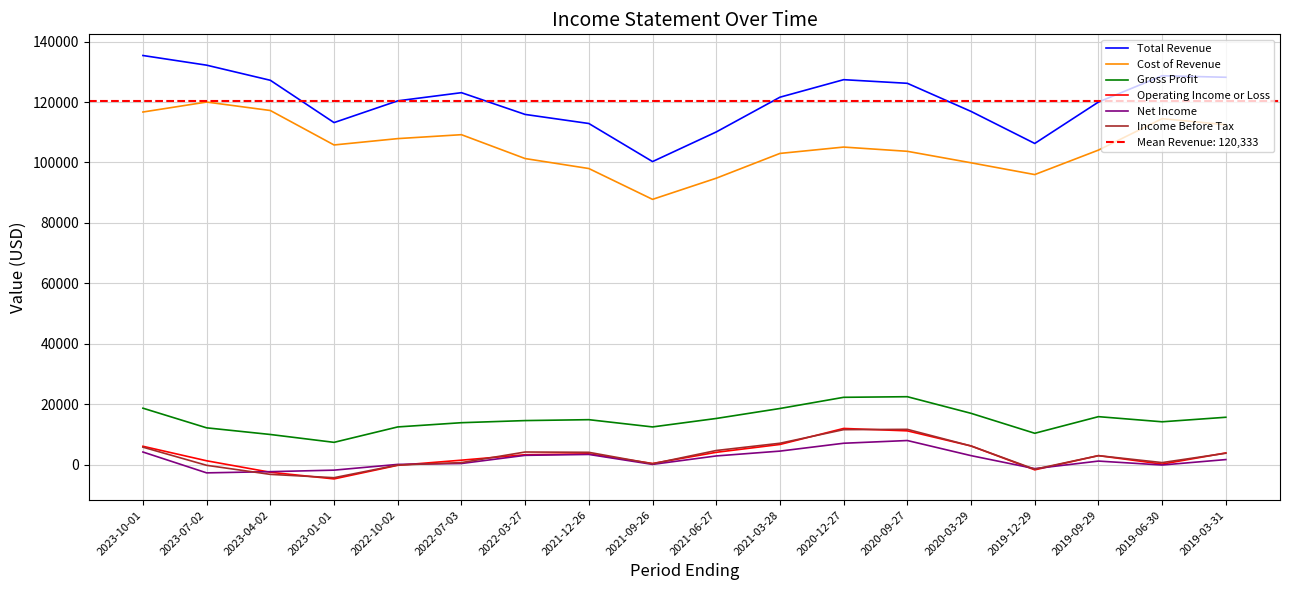

What is the total value across all series at 2021-06-27?

231900